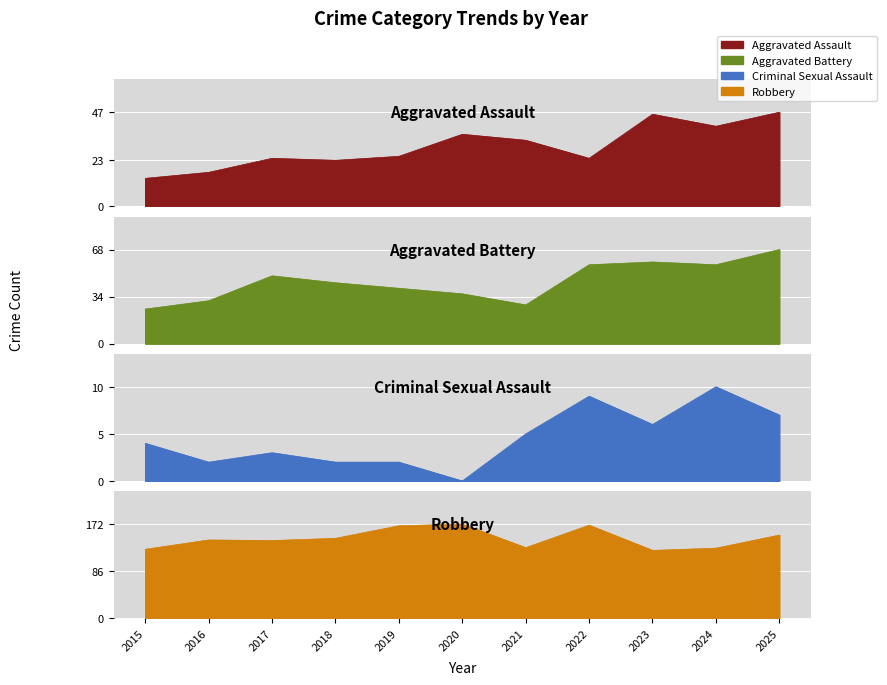

What is the total value across all series at 2016?

193